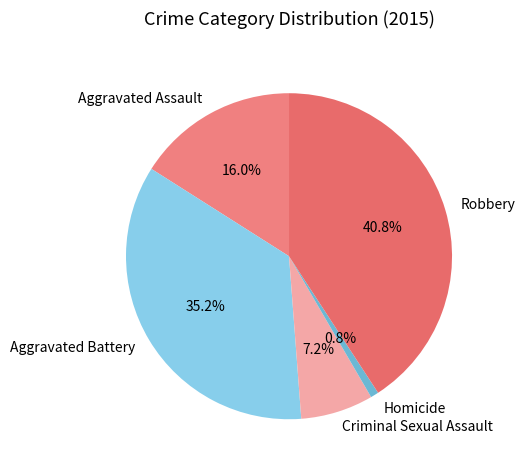

Which slice is the largest?

Robbery